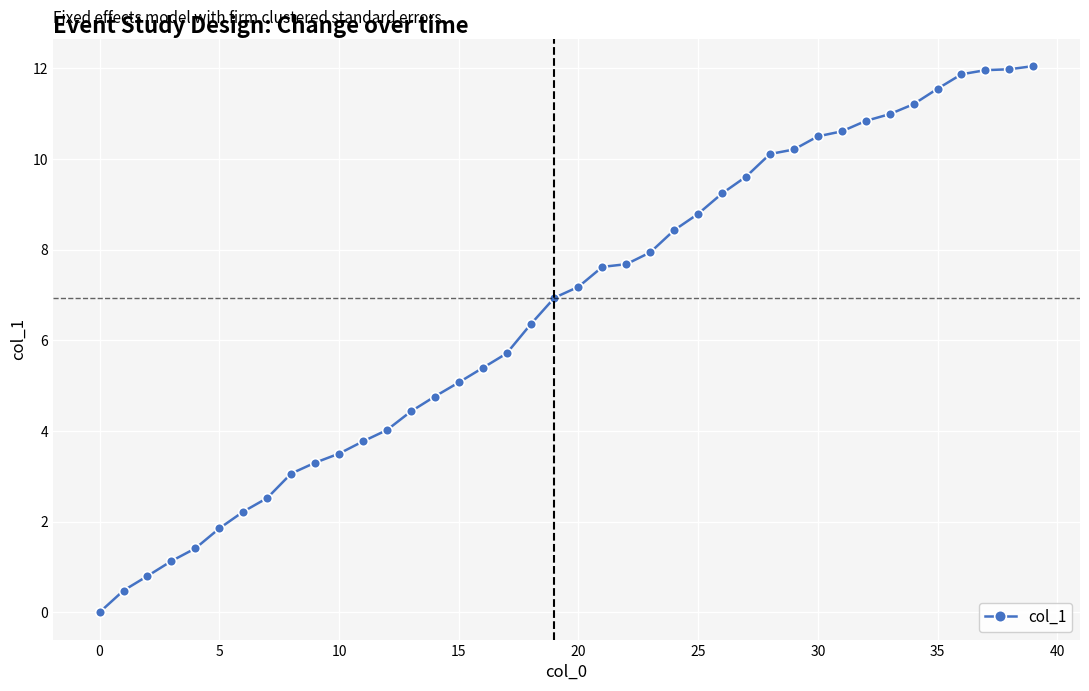

How many positive values are there?

39